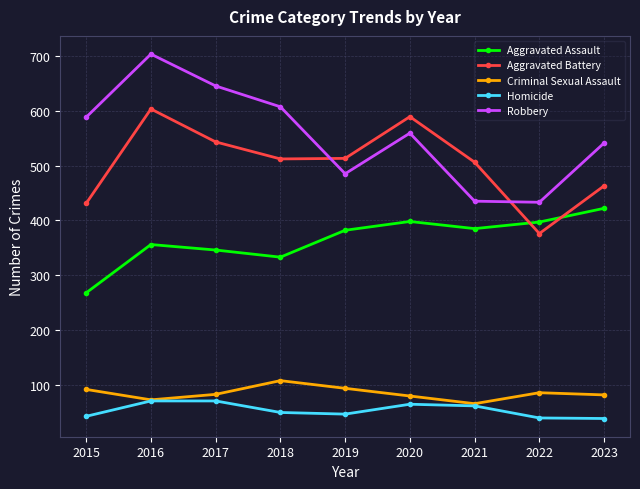

Where is Aggravated Battery nearest to the value 489?

2021